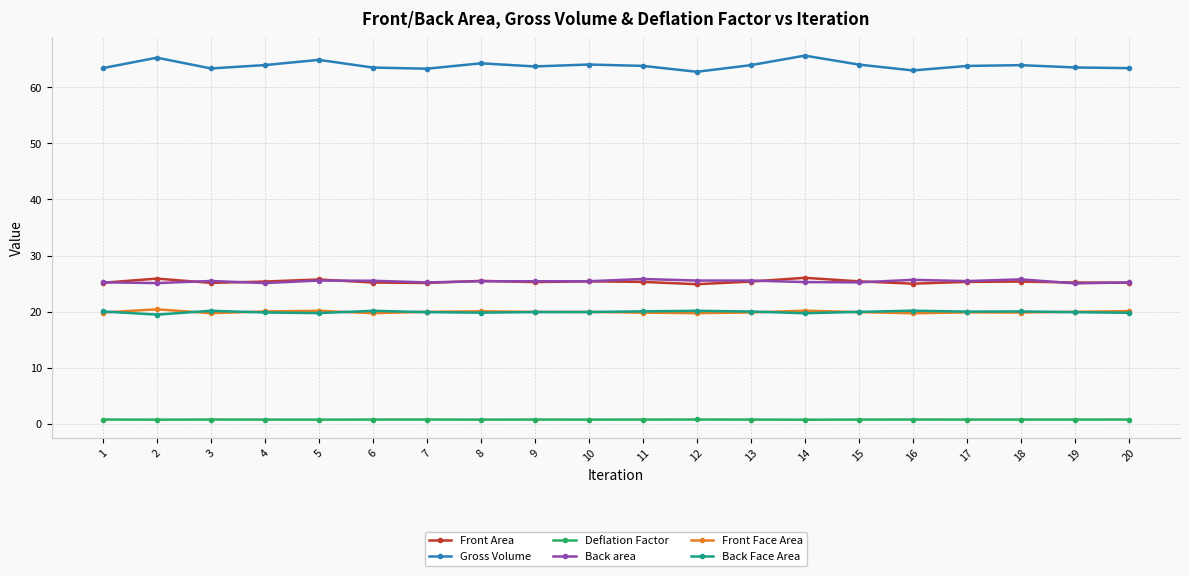

What is the total value across all series at 7?

154.3